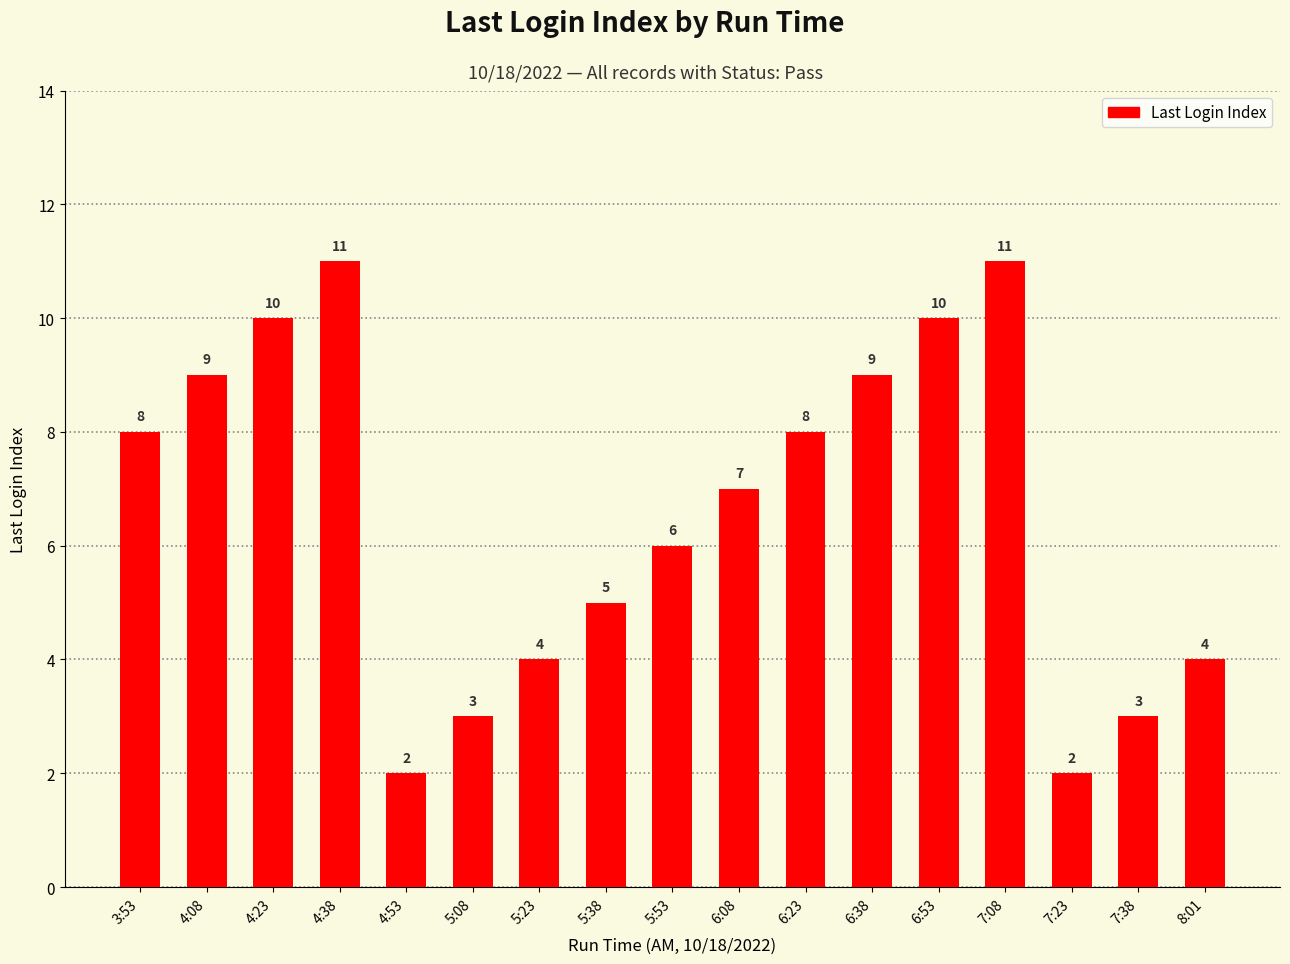

What is the maximum value shown in the chart?

11